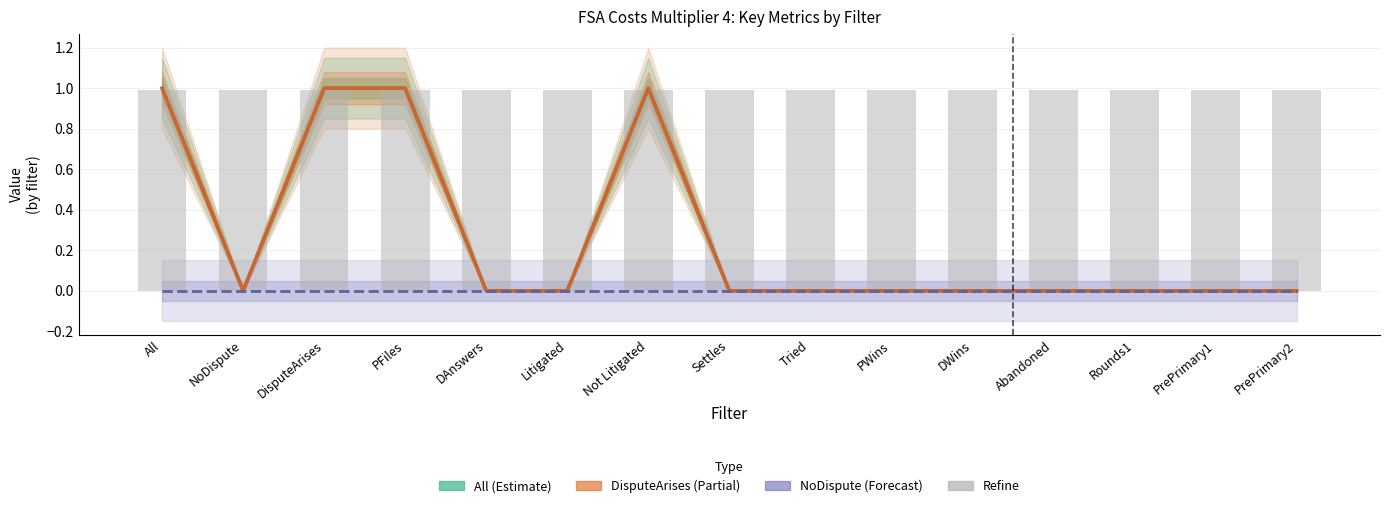

List the labels in order of NoDispute (Forecast) value, smallest first.

All, NoDispute, DisputeArises, PFiles, DAnswers, Litigated, Not Litigated, Settles, Tried, PWins, DWins, Abandoned, Rounds1, PrePrimary1, PrePrimary2